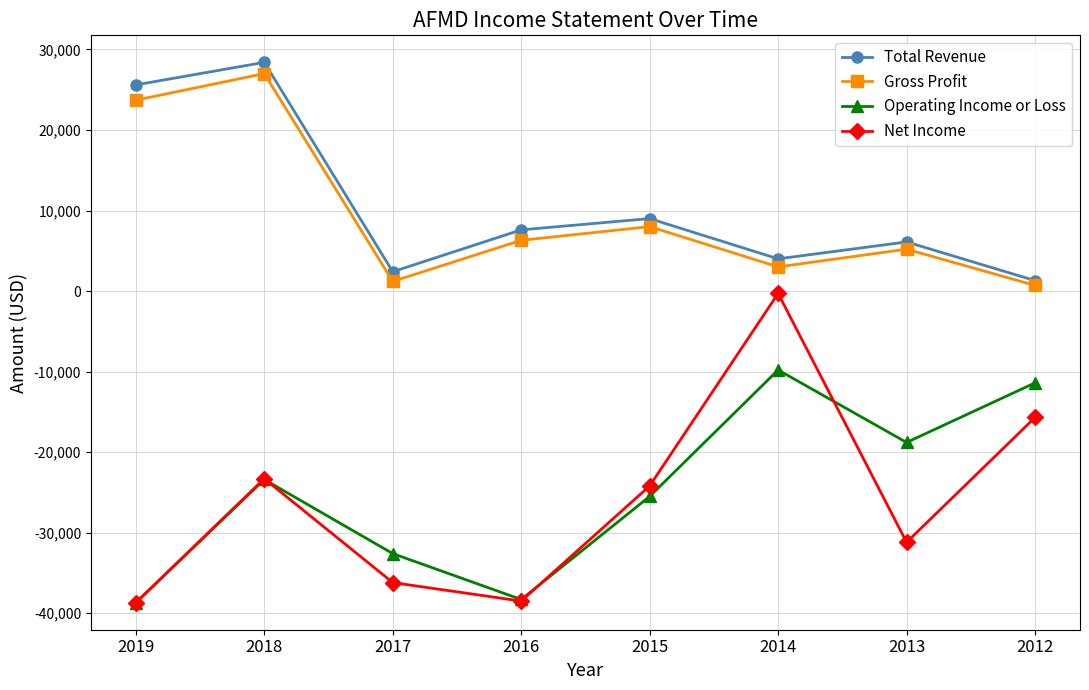

How many interior local peaks does the Gross Profit series have?

3